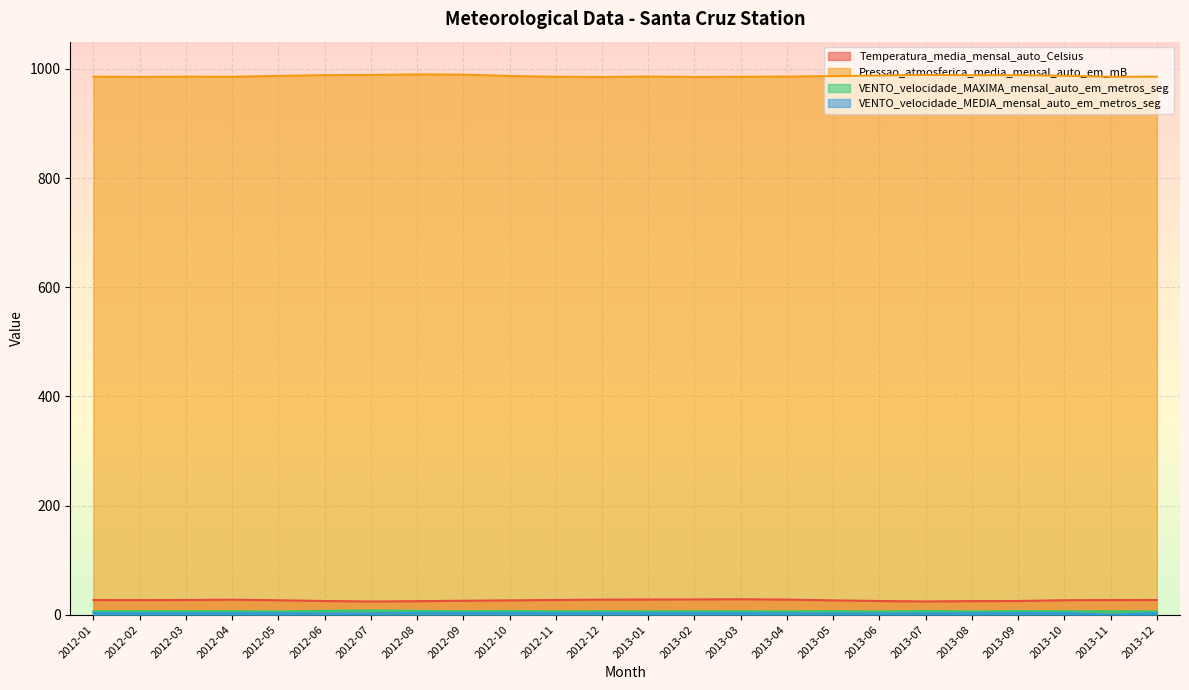

Reading right to left, extract all data points from this chart.

Temperatura_media_mensal_auto_Celsius: 2013-12=26.9	2013-11=26.7	2013-10=26.5	2013-09=25.0	2013-08=24.8	2013-07=24.2	2013-06=25.0	2013-05=26.2	2013-04=27.6	2013-03=28.2	2013-02=27.9	2013-01=27.7	2012-12=27.5	2012-11=26.9	2012-10=26.2	2012-09=25.5	2012-08=24.7	2012-07=24.1	2012-06=25.0	2012-05=26.4	2012-04=27.4	2012-03=26.9	2012-02=26.6	2012-01=26.8
Pressao_atmosferica_media_mensal_auto_em_mB: 2013-12=985.9	2013-11=985.7	2013-10=987.5	2013-09=988.6	2013-08=988.5	2013-07=989.1	2013-06=988.0	2013-05=987.0	2013-04=986.0	2013-03=985.7	2013-02=985.3	2013-01=986.1	2012-12=985.3	2012-11=985.7	2012-10=987.1	2012-09=989.6	2012-08=990.0	2012-07=989.0	2012-06=988.7	2012-05=987.3	2012-04=985.7	2012-03=985.9	2012-02=985.4	2012-01=985.9
VENTO_velocidade_MAXIMA_mensal_auto_em_metros_seg: 2013-12=5.7	2013-11=6.1	2013-10=6.1	2013-09=6.5	2013-08=5.7	2013-07=6.7	2013-06=5.6	2013-05=6.5	2013-04=5.8	2013-03=6.1	2013-02=6.1	2013-01=6.0	2012-12=6.2	2012-11=6.0	2012-10=6.7	2012-09=6.3	2012-08=6.9	2012-07=7.7	2012-06=7.0	2012-05=5.7	2012-04=6.2	2012-03=6.3	2012-02=6.4	2012-01=6.2
VENTO_velocidade_MEDIA_mensal_auto_em_metros_seg: 2013-12=2.8	2013-11=0.0	2013-10=3.0	2013-09=2.9	2013-08=2.6	2013-07=2.3	2013-06=2.0	2013-05=2.2	2013-04=2.3	2013-03=2.8	2013-02=3.0	2013-01=2.8	2012-12=3.1	2012-11=2.9	2012-10=3.2	2012-09=3.1	2012-08=3.2	2012-07=2.5	2012-06=2.3	2012-05=2.6	2012-04=2.7	2012-03=2.7	2012-02=2.7	2012-01=3.0